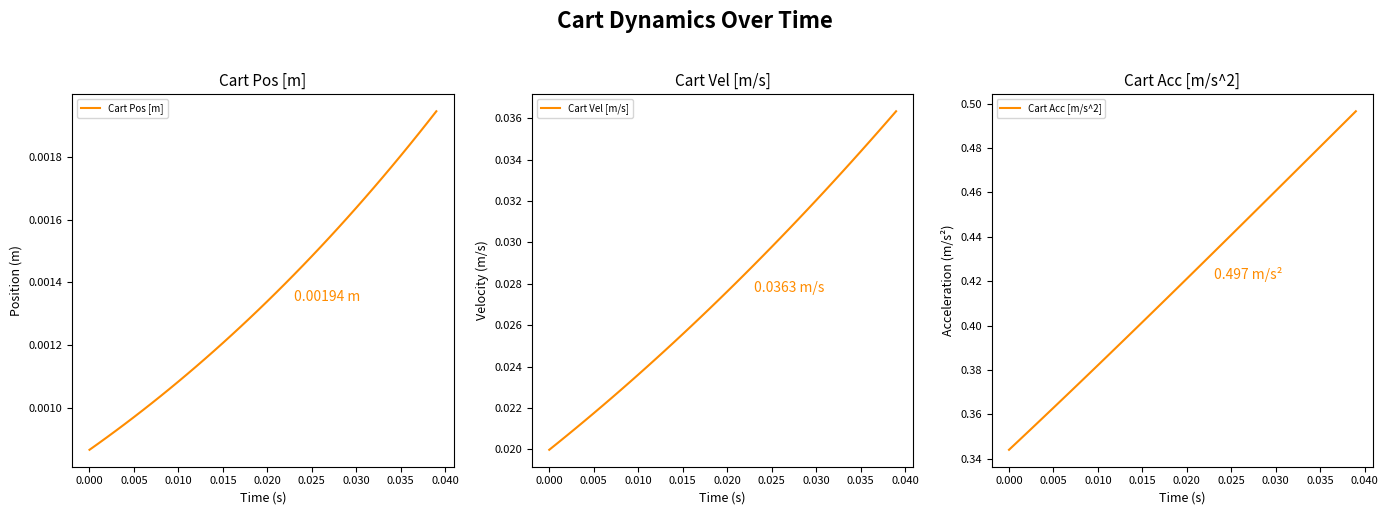

True or false: Cart Vel [m/s] has a value of 0.0 at 0.015.

False